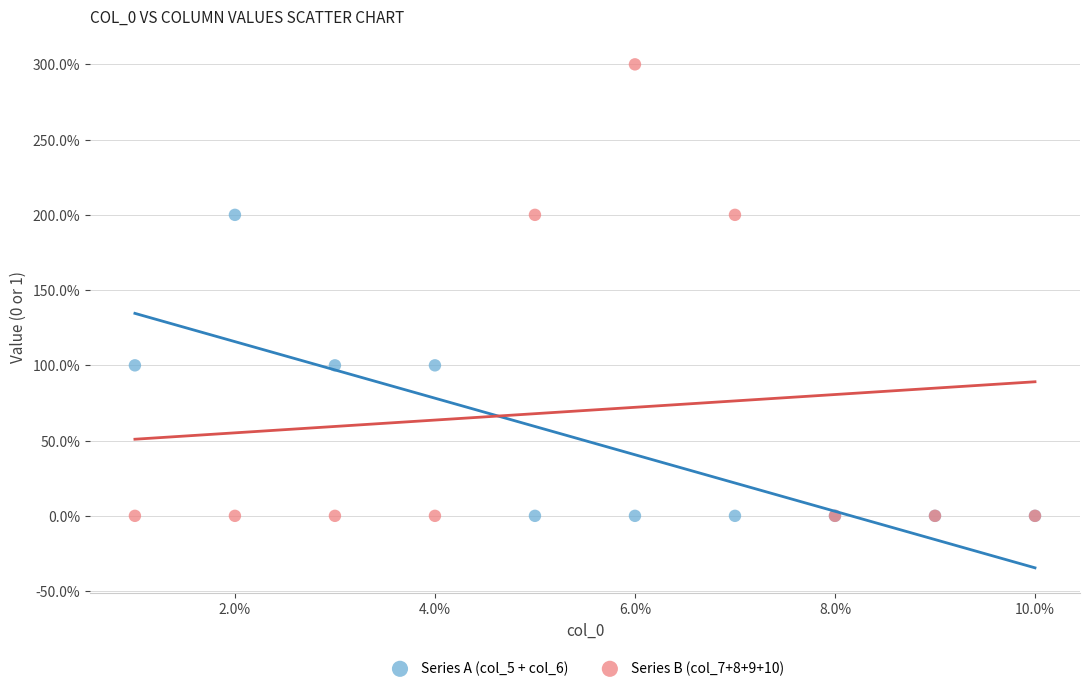

What are all the series names shown in the legend?

Series A (col_5 + col_6), Series B (col_7+8+9+10)